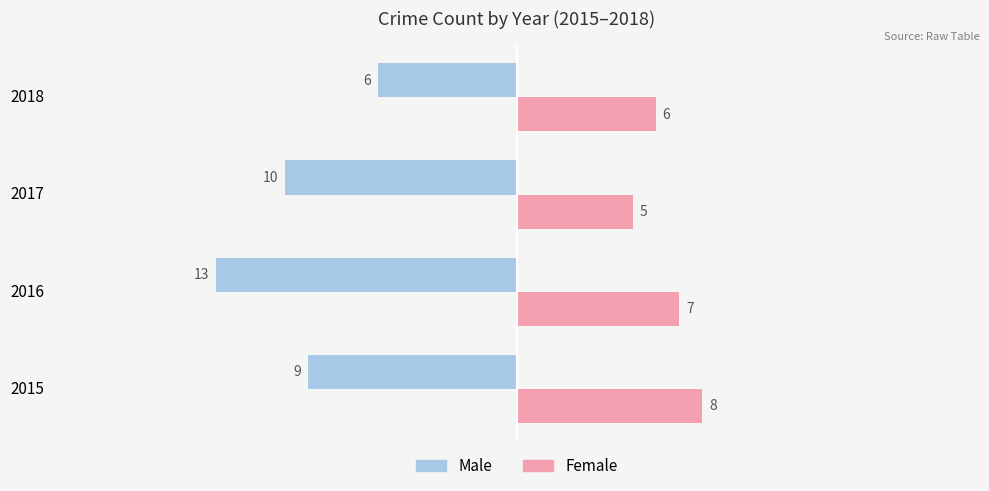

What is the difference between the highest and lowest values at 2017?

15